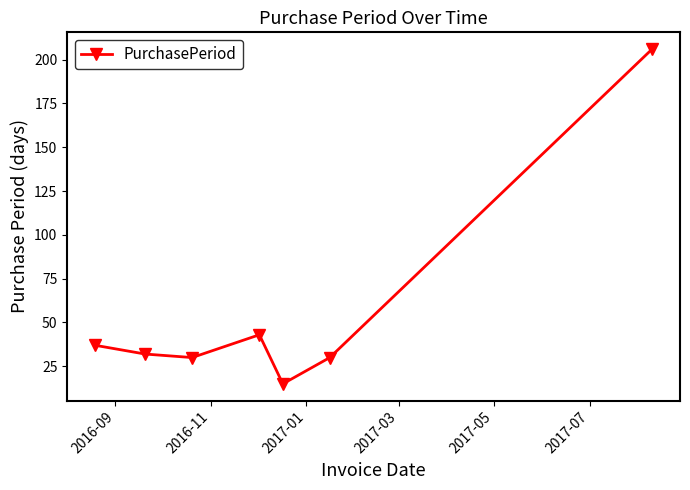

What is the difference between the maximum and minimum values?

191